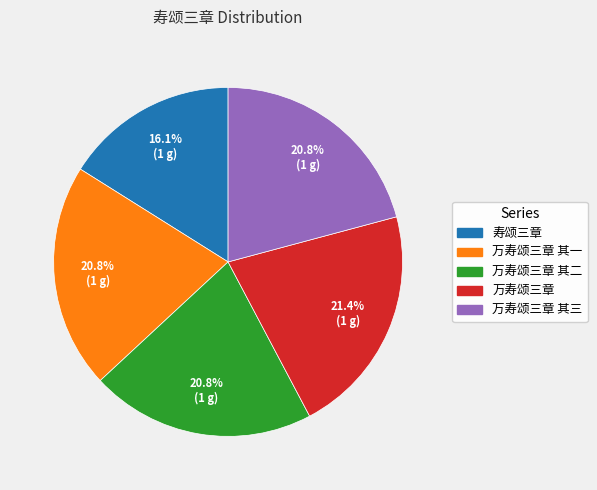

Is there a majority slice in this chart?

No